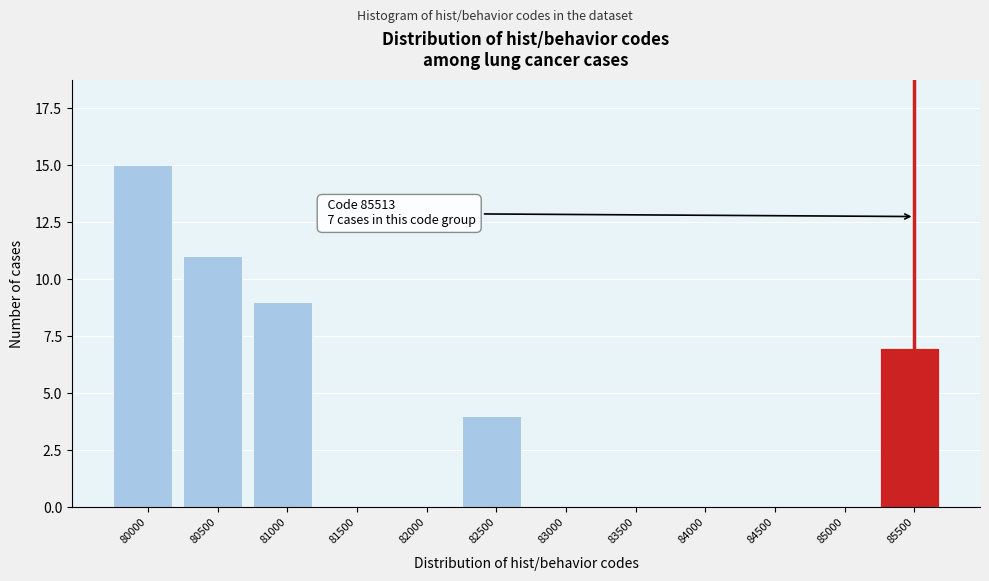

Reading left to right, list all the values displayed in this chart.

80000=15	80500=11	81000=9	81500=0	82000=0	82500=4	83000=0	83500=0	84000=0	84500=0	85000=0	85500=7